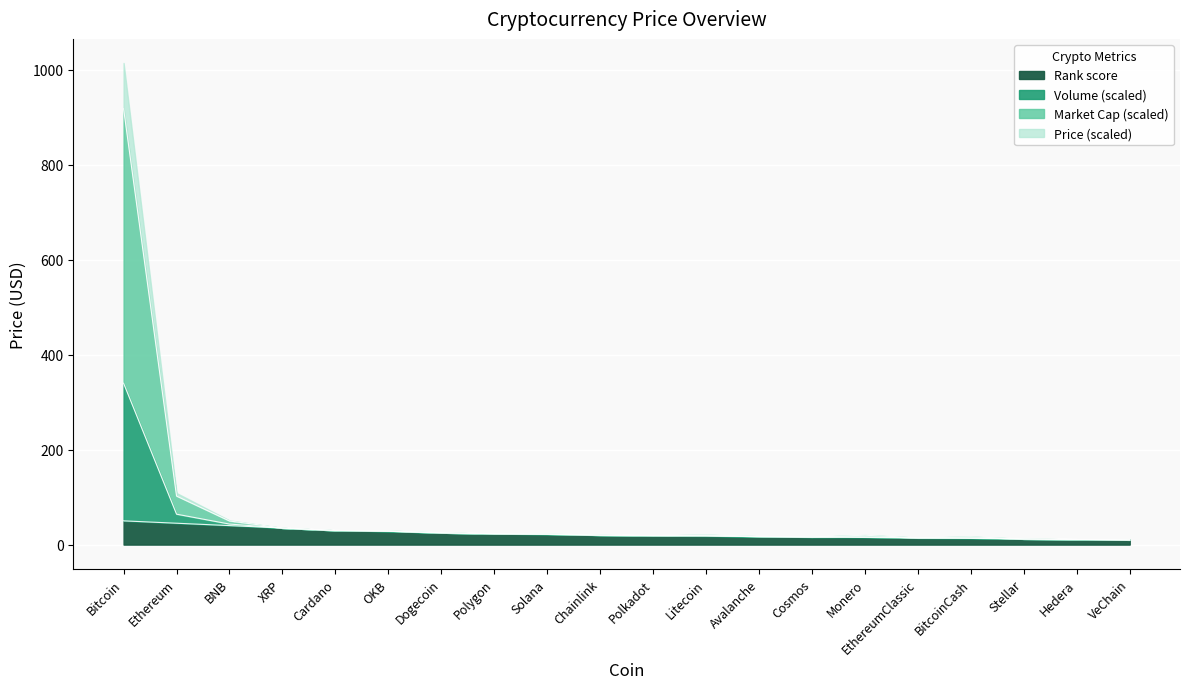

At which category does Price reach its first local valley?

Polkadot